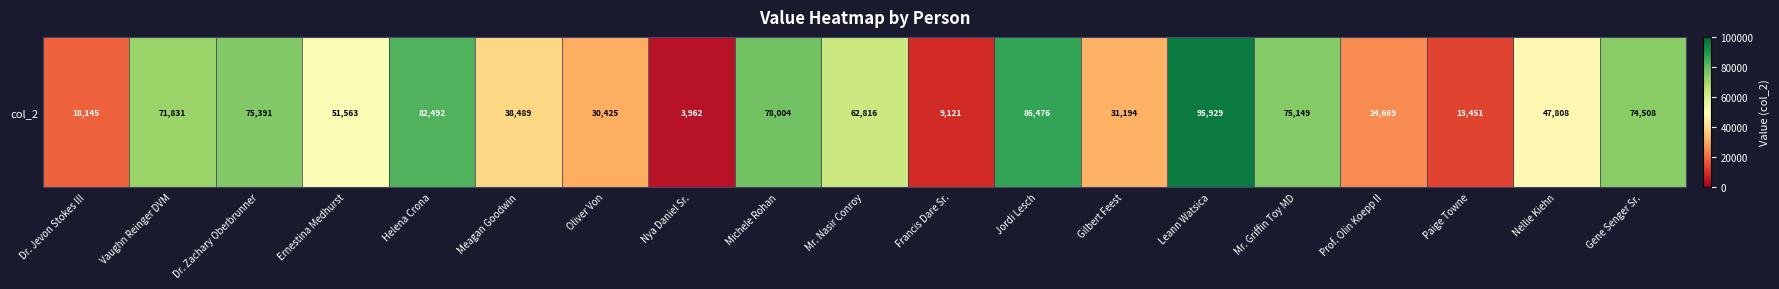

What is the sum of the values at Jordi Lesch and Gene Senger Sr.?

160984